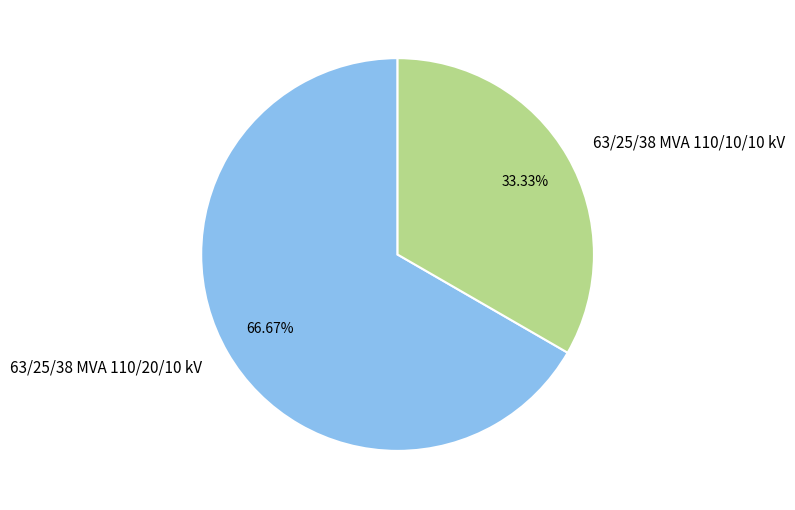

Does 63/25/38 MVA 110/20/10 kV represent more than half of the total?

Yes